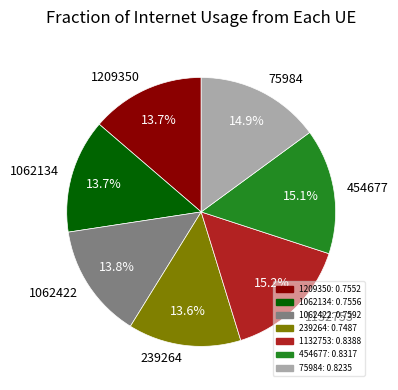

Is there a majority slice in this chart?

No